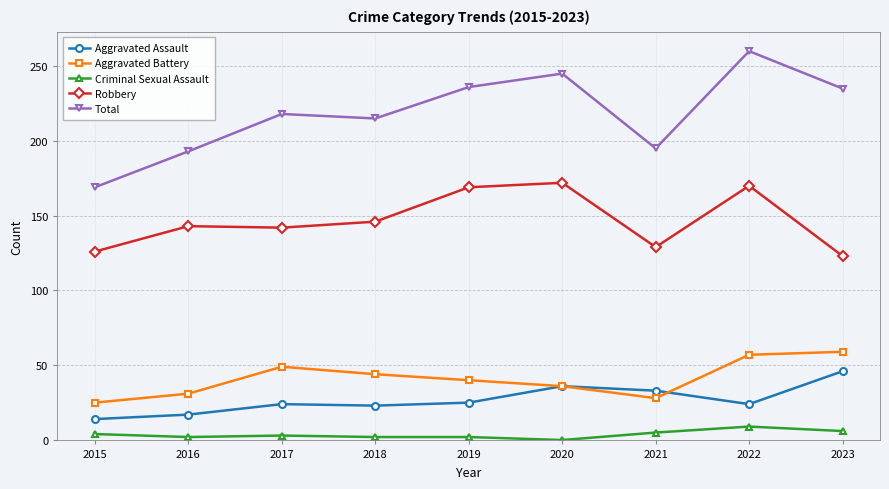

At which category is the sum across all series the highest?

2022